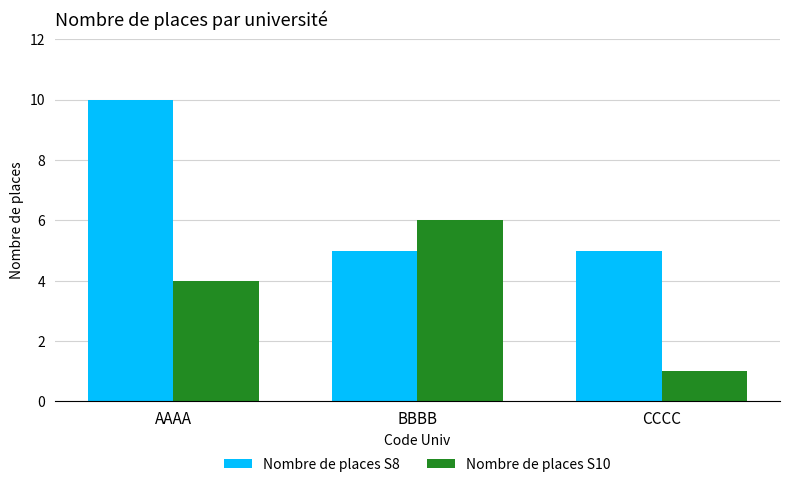

What is the label of the 1st bar from the right?

CCCC